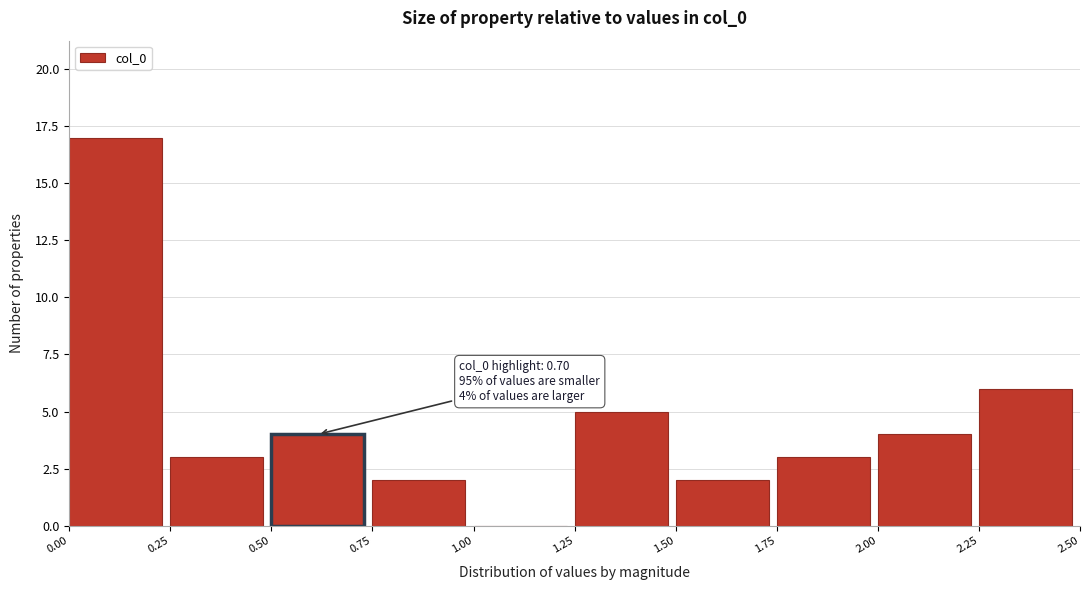

Over which range of the x-axis is the bar tallest?

0.00 to 0.25